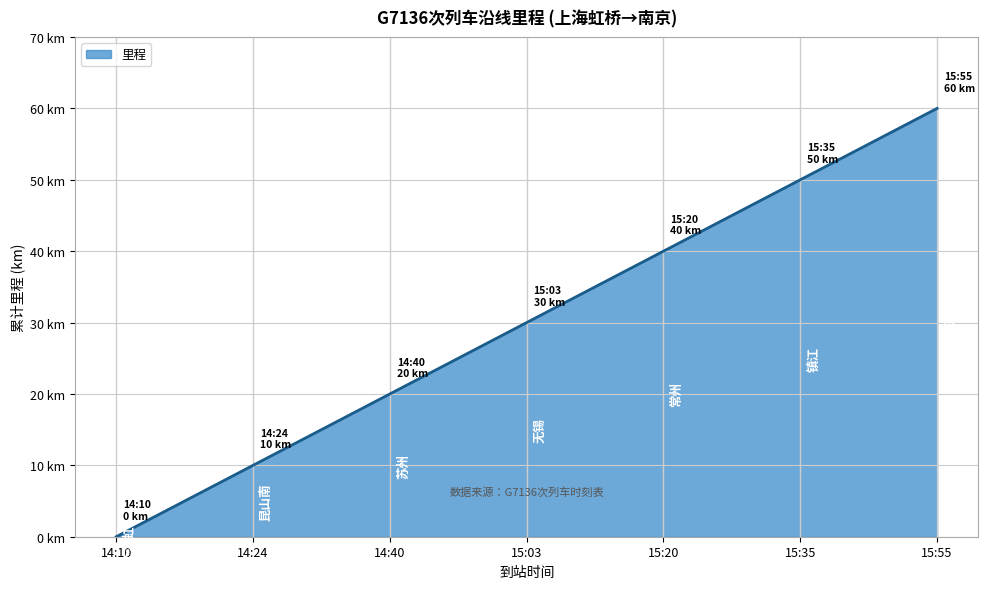

What is the change in value from 15:03 to 15:35?

+20